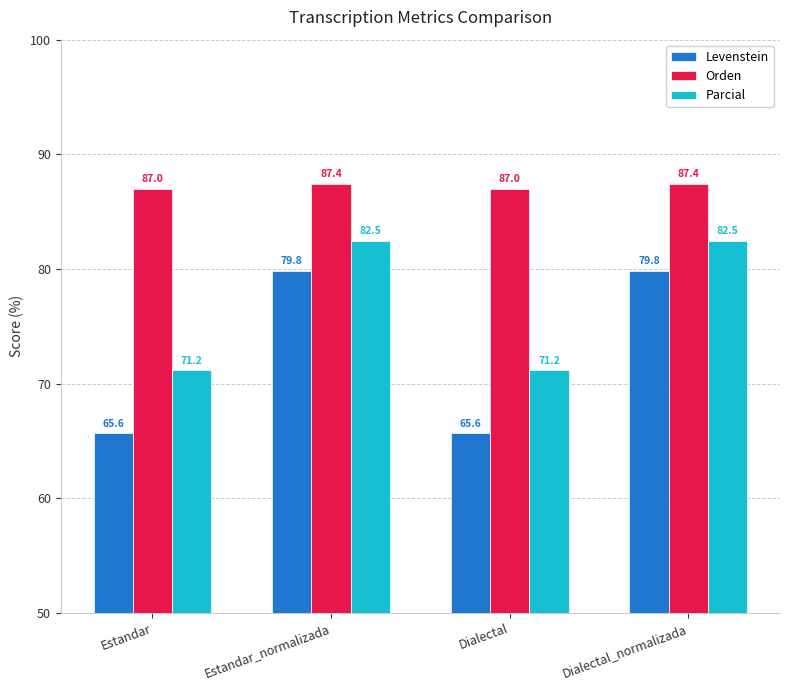

What position from the right is Dialectal_normalizada?

1